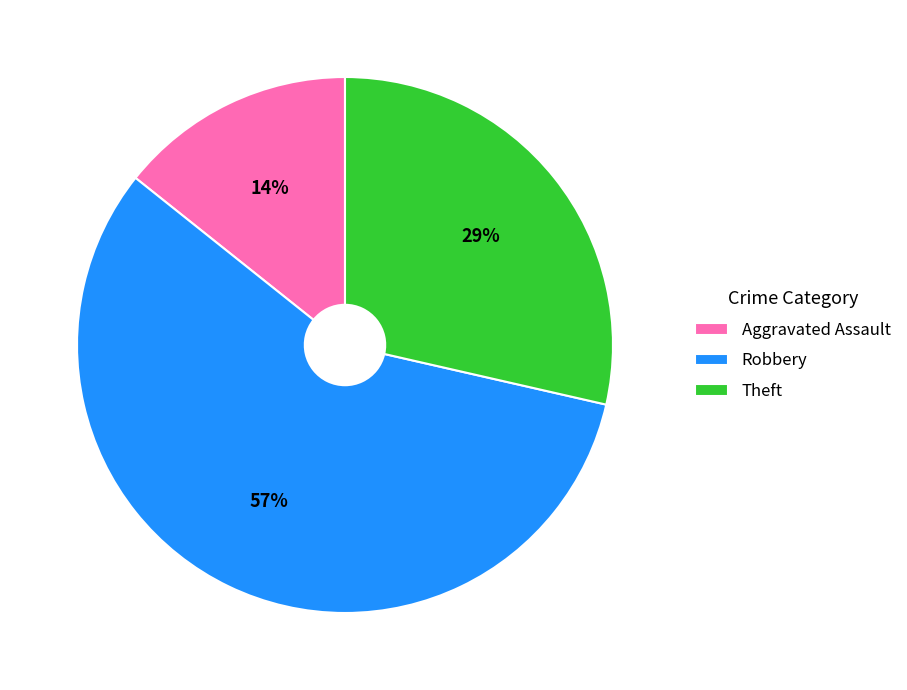

To the nearest percent, what portion does Aggravated Assault represent?

14%